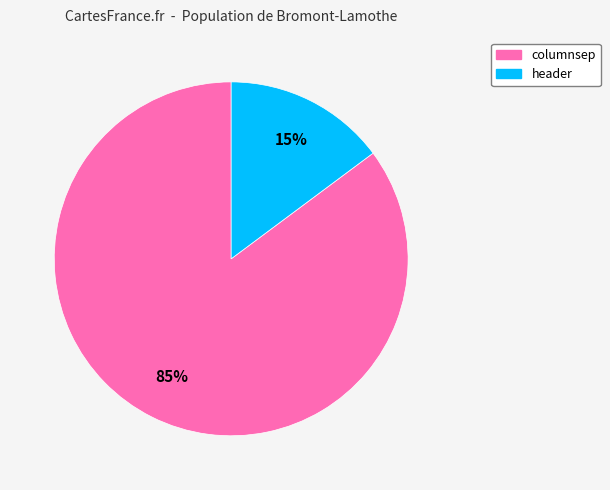

To the nearest percent, what portion does columnsep represent?

85%